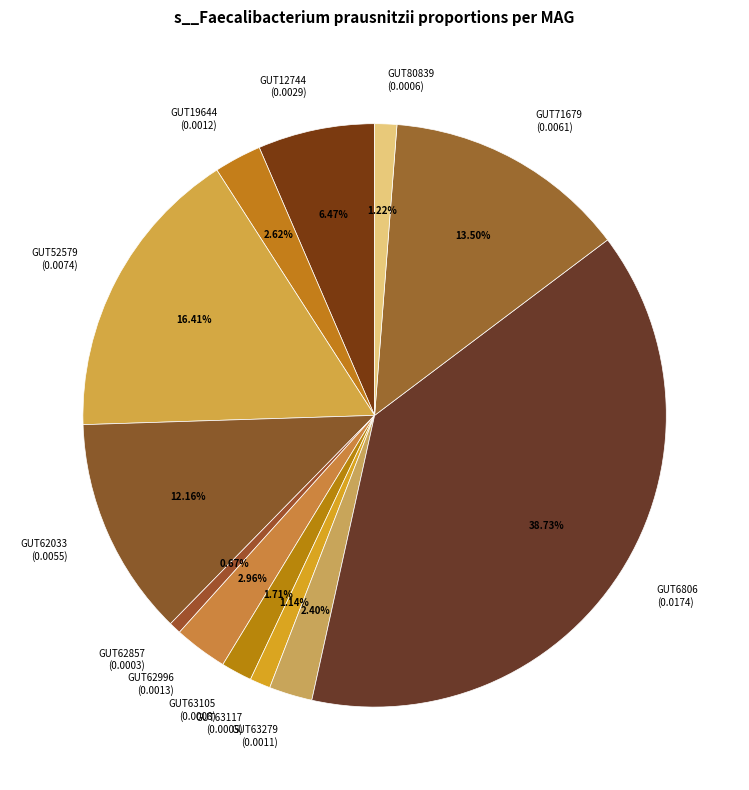

Combined, do GUT80839 (0.0006) and GUT19644 (0.0012) account for over 50%?

No